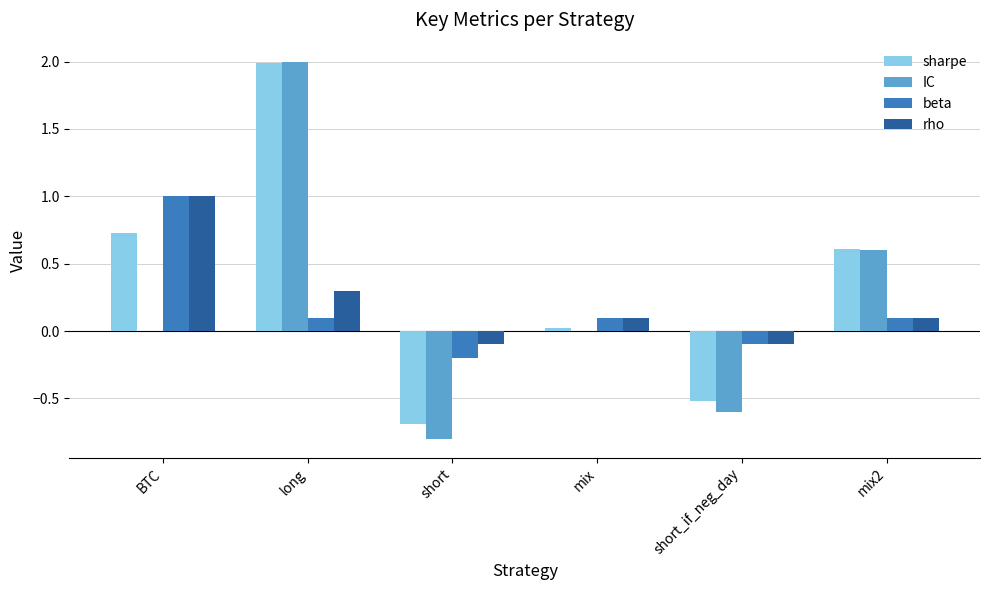

The beta series shows 0.1 at mix2. True or false?

True